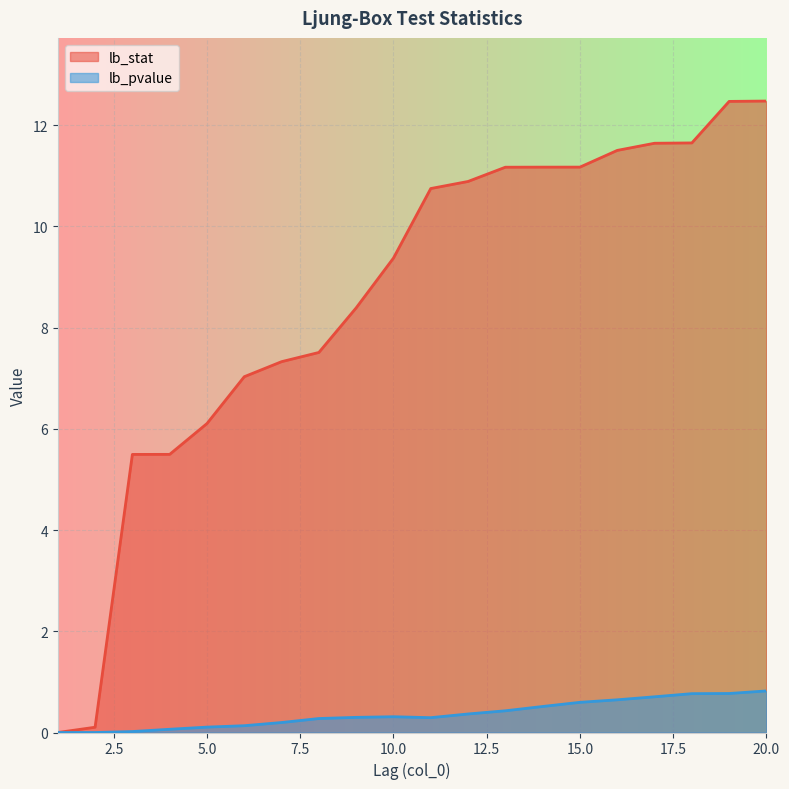

What is the spread (max minus min) of values at 5.0?

6.0